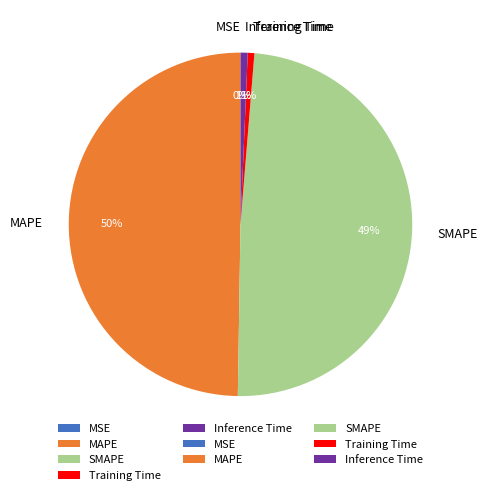

Does SMAPE account for over 50% of the chart?

No